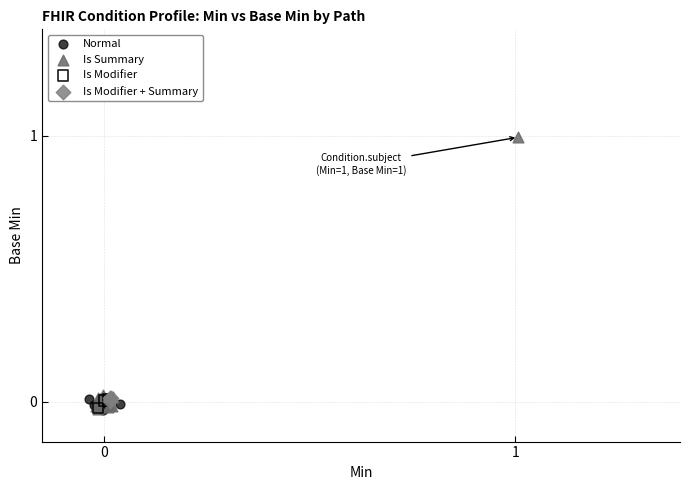

Which series reaches the maximum Y coordinate?

Is Summary